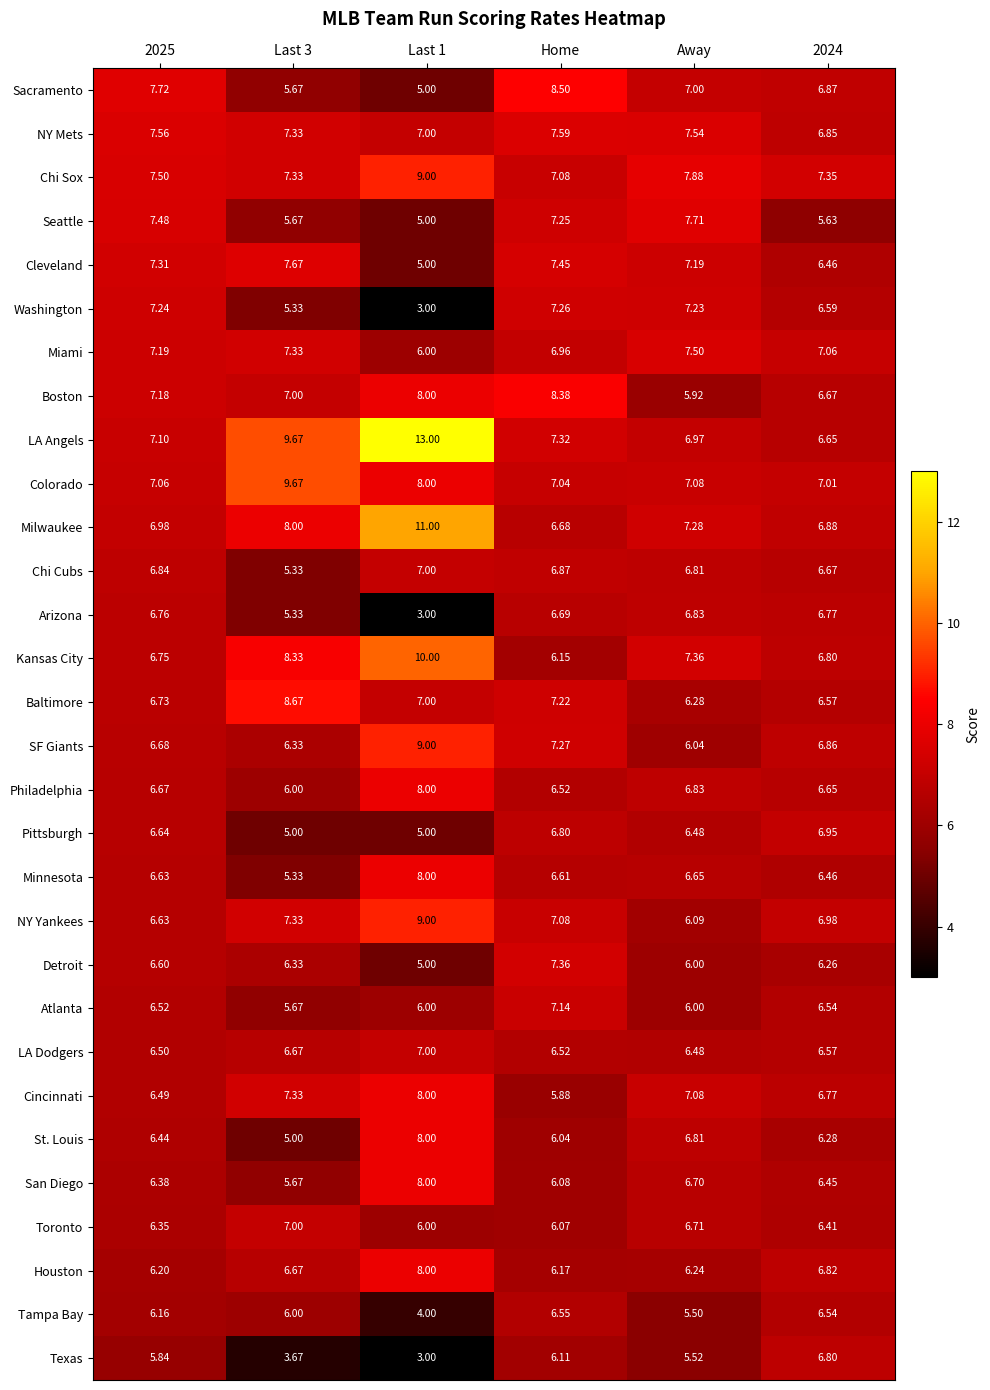

Is the value of San Diego at Last 1 greater than the value of Chi Cubs at Last 3?

Yes